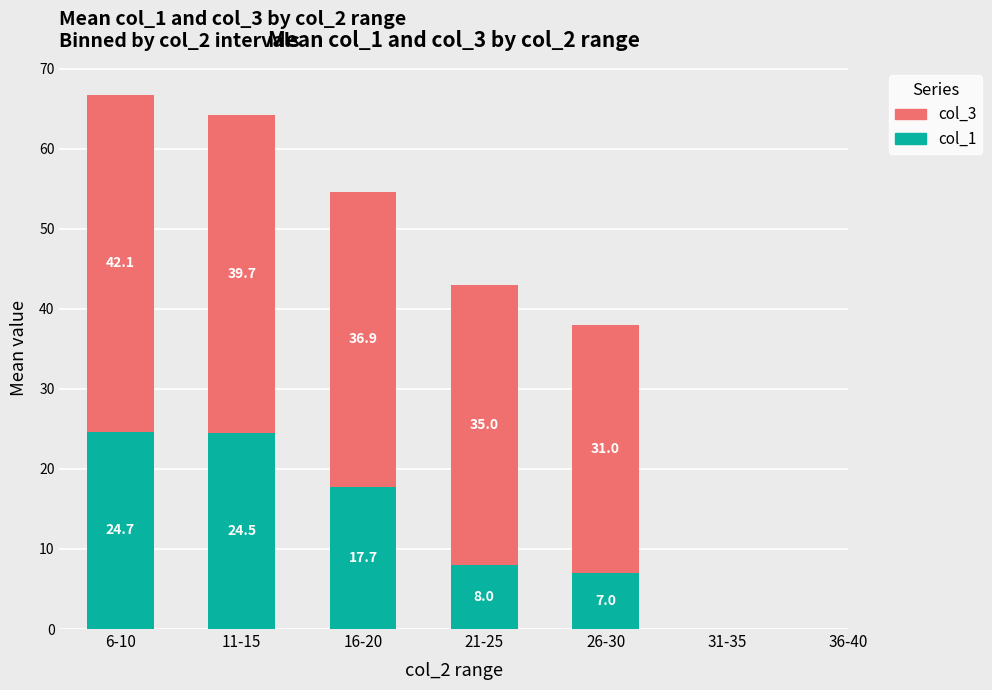

The value of col_1 at 16-20 is 17.7. True or false?

True